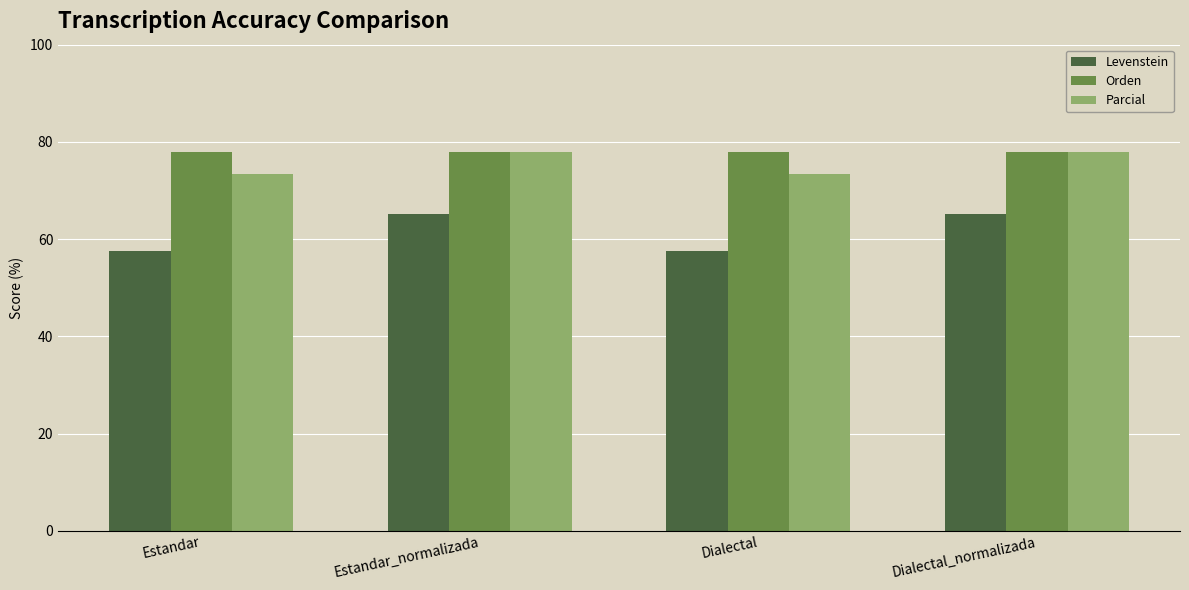

Reading left to right, transcribe all the data shown in this chart.

Levenstein: Estandar=57.5	Estandar_normalizada=65.1	Dialectal=57.5	Dialectal_normalizada=65.1
Orden: Estandar=77.8	Estandar_normalizada=77.8	Dialectal=77.8	Dialectal_normalizada=77.8
Parcial: Estandar=73.3	Estandar_normalizada=77.9	Dialectal=73.3	Dialectal_normalizada=77.9